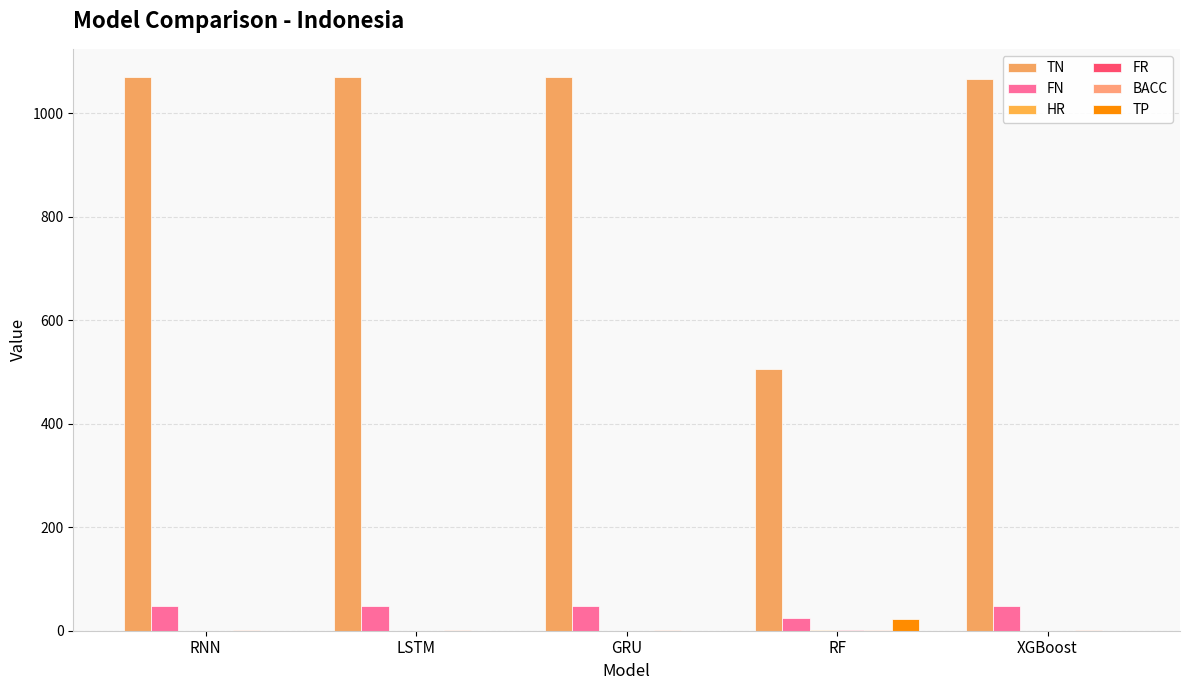

How many series are shown in this chart?

6